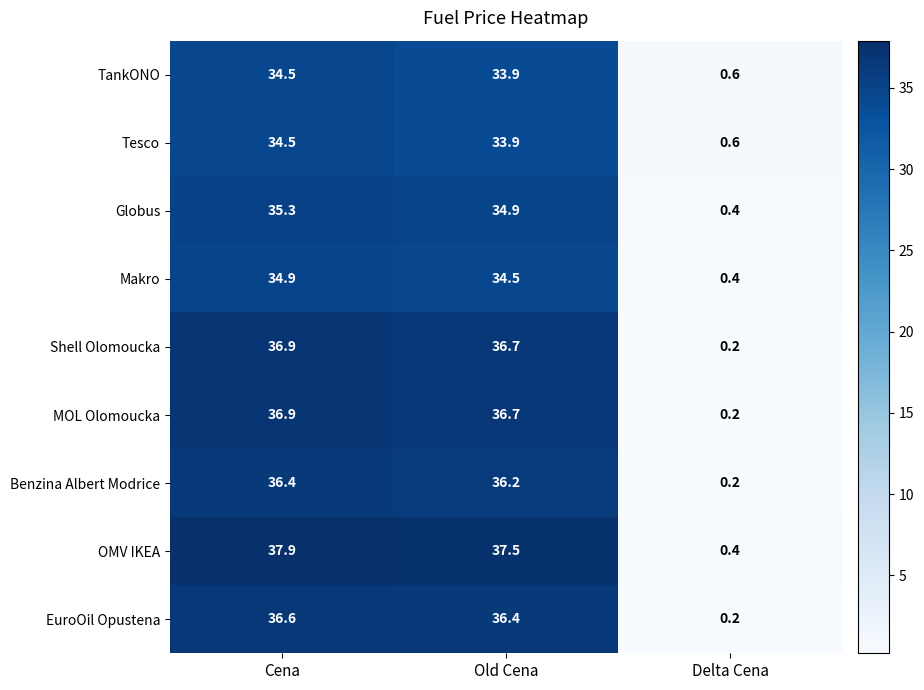

Where does the OMV IKEA series first go above 37?

Cena